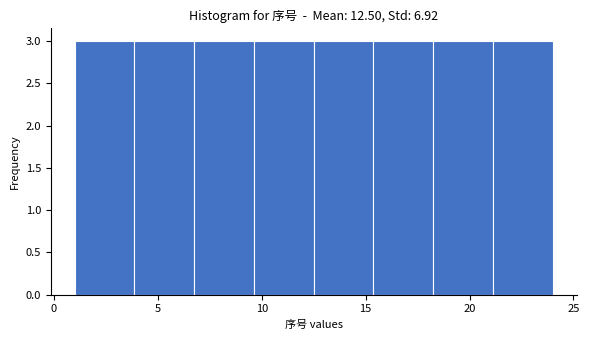

What is the height of the bar covering 15.5 to 18.5 on the x-axis? Neither the bar edges nor the heights are printed on the chart, so give them approximately, as read against the axes.

3